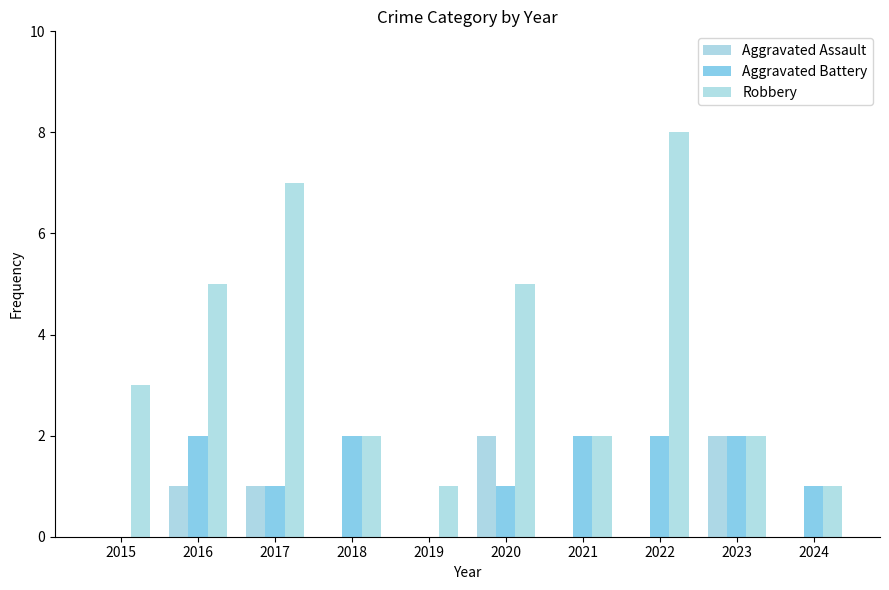

List the series in order of their overall mean, lowest first.

Aggravated Assault, Aggravated Battery, Robbery